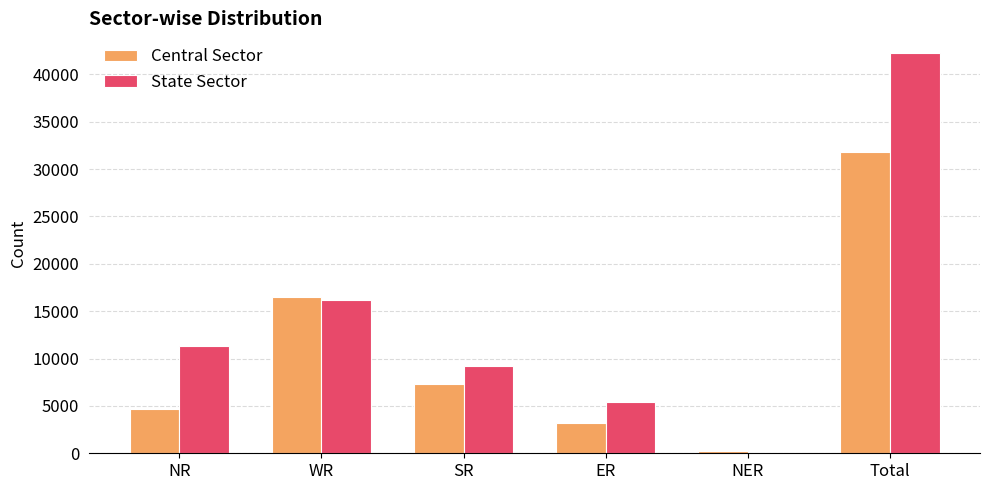

True or false: State Sector has a value of 2430 at SR.

False